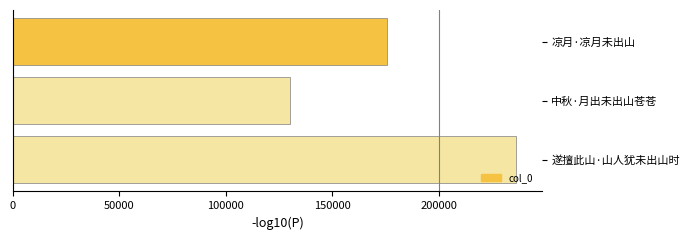

Rank the categories by value from lowest to highest.

中秋·月出未出山苍苍, 凉月·凉月未出山, 遂擅此山·山人犹未出山时